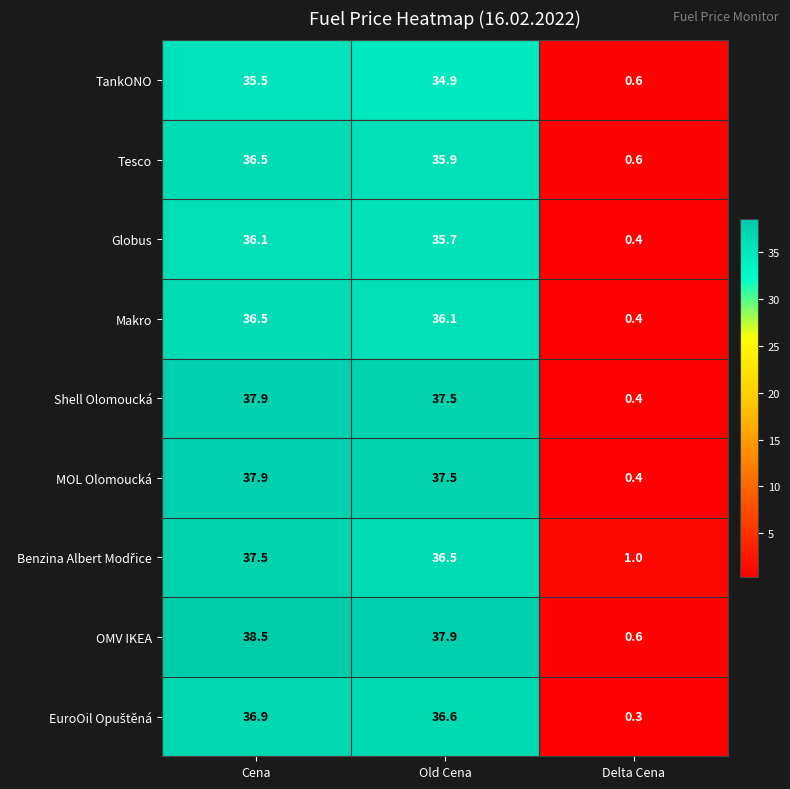

How many distinct data groups are displayed?

9